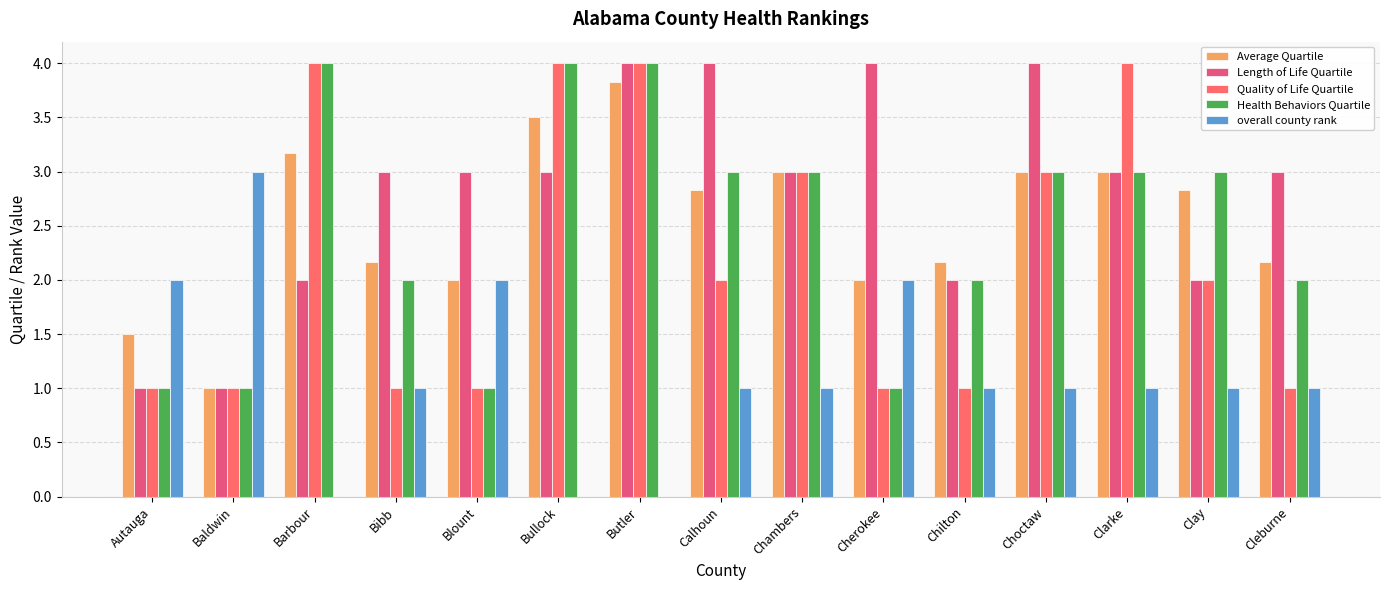

Are the bars grouped side by side (vs. stacked)?

Yes